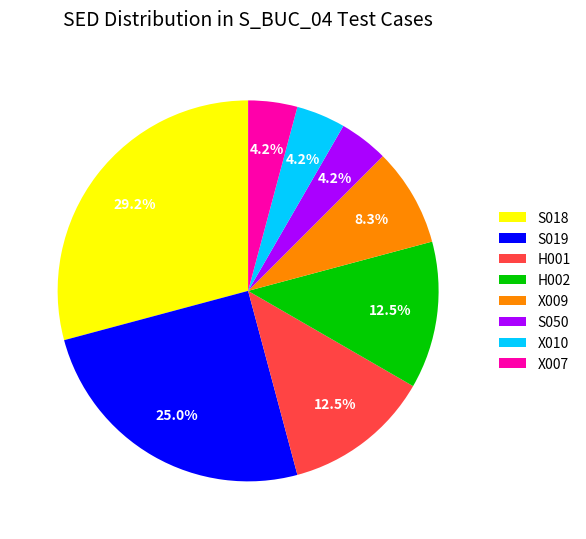

Between H002 and X007, which is larger?

H002